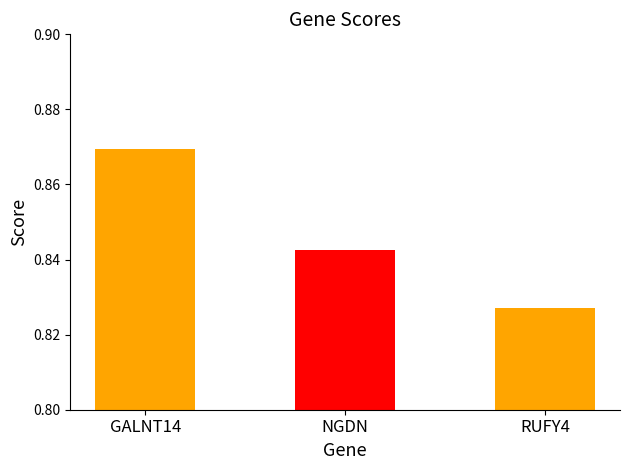

List the labels in order of value, smallest first.

RUFY4, NGDN, GALNT14